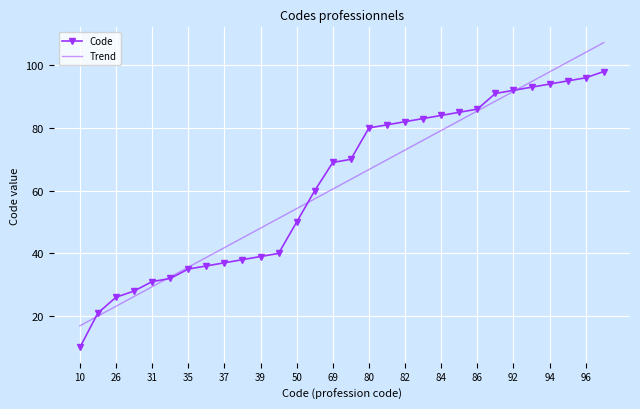

What is the lowest value of the Code series?

10.0